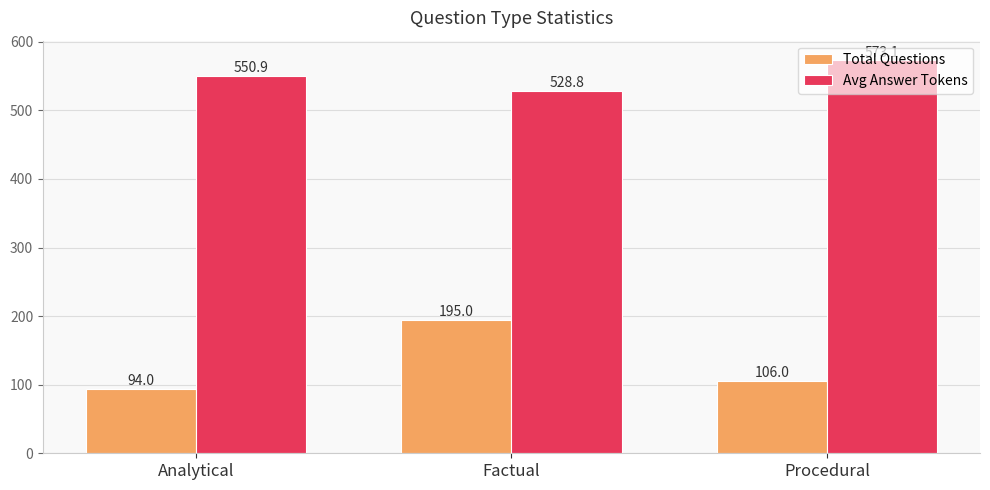

At which category is the sum across all series the highest?

Factual